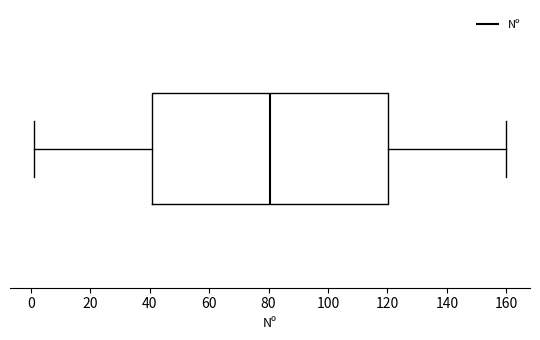

Read this box plot against the x-axis: the position of the median line, the range covered by the box, and the ends of both whiskers. The values are not printed on the chart, so give them approximately, as read against the axis.

median 80, box 40 to 120, whiskers 2 to 160